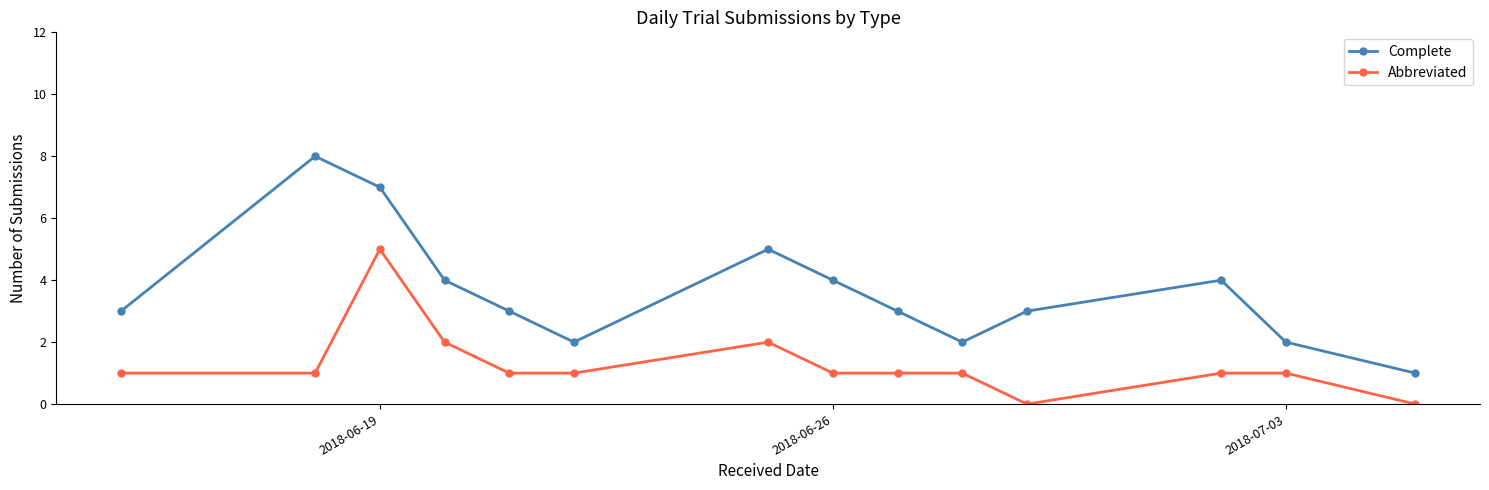

Which series has the largest total across all categories?

Complete